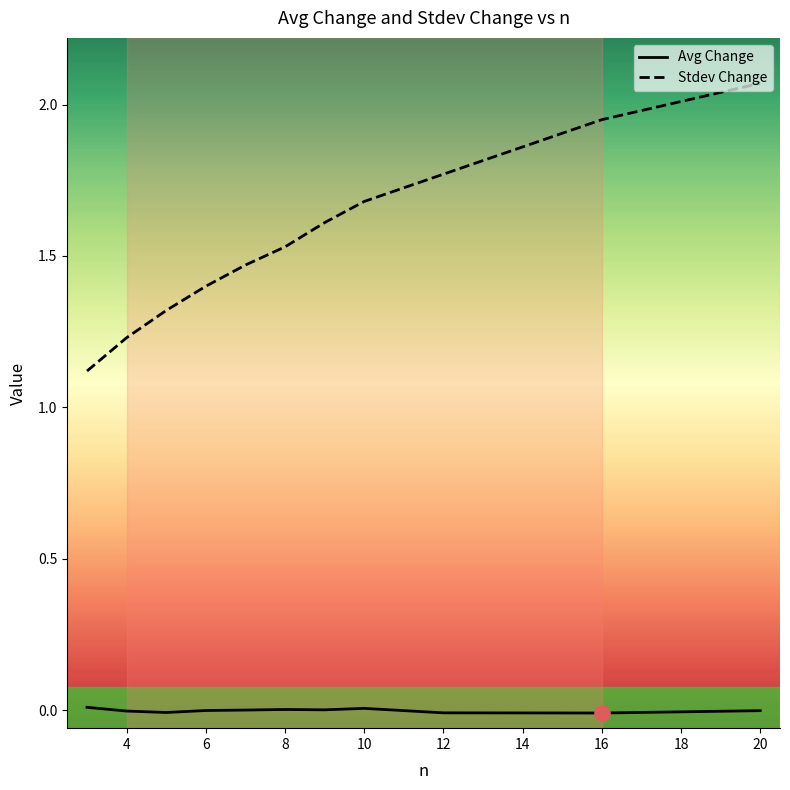

Which series has the largest total across all categories?

Stdev Change